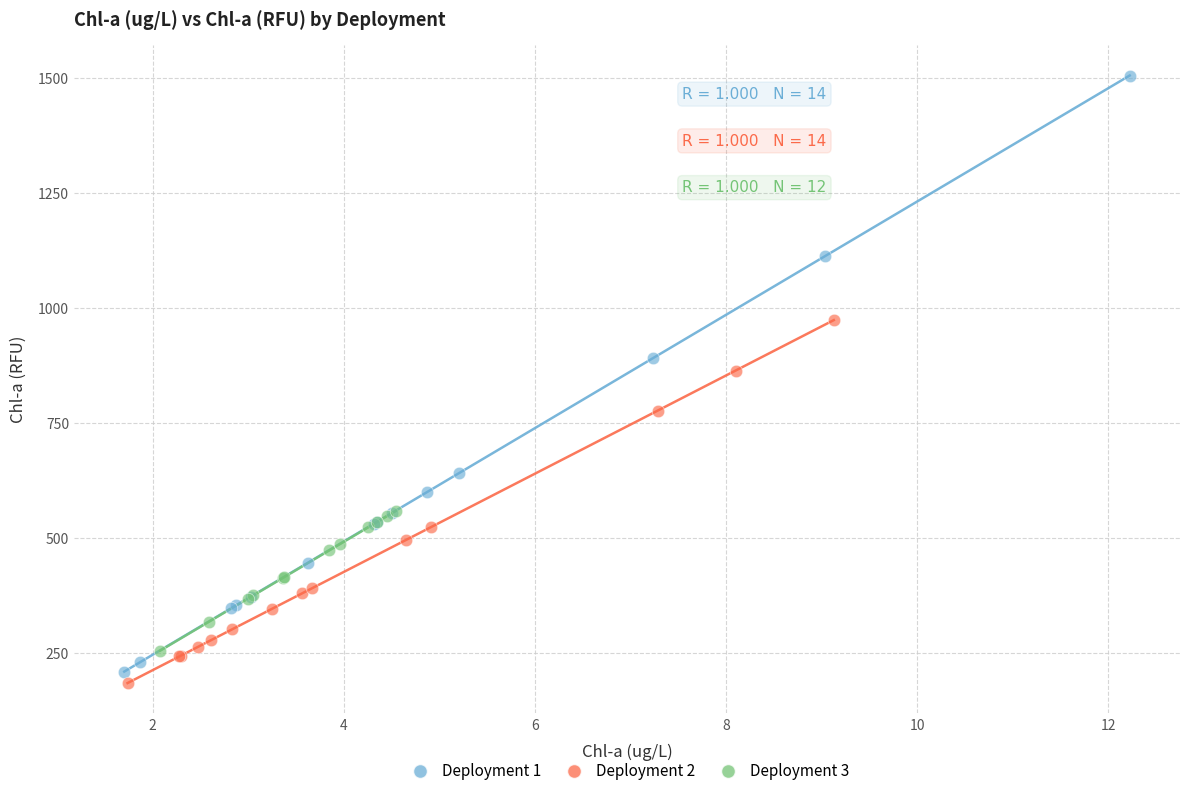

Which series contains the highest Y value?

Deployment 1